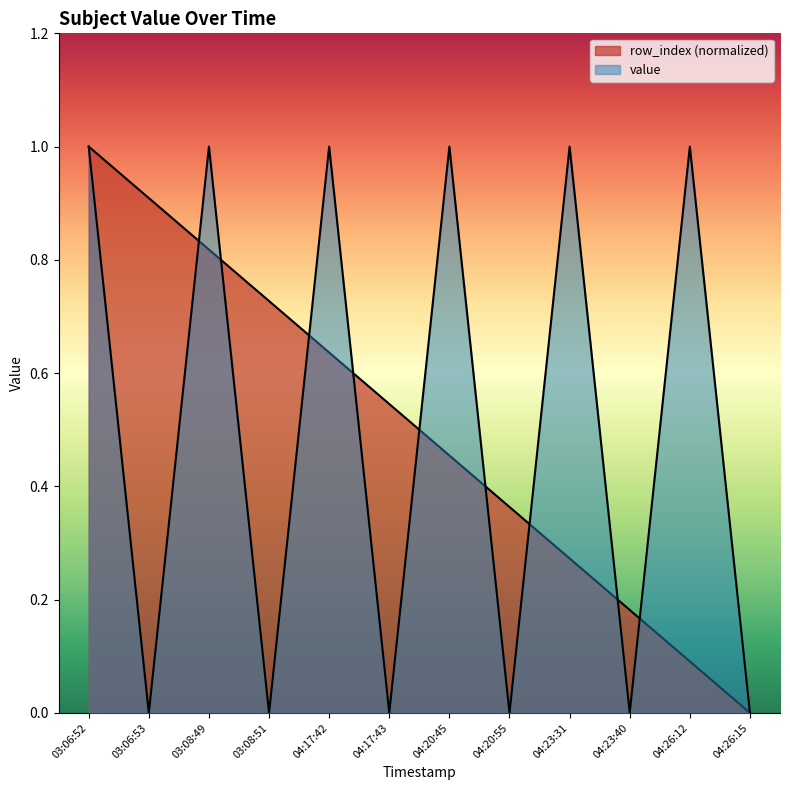

At which label does value reach its minimum?

03:06:53